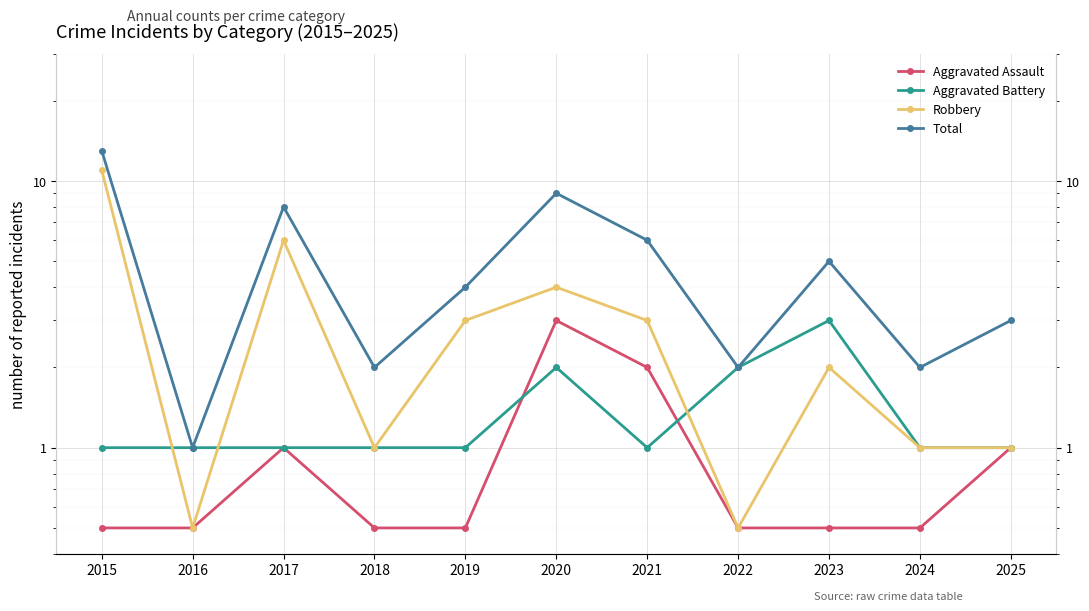

How many times do Robbery and Aggravated Battery cross each other?

3